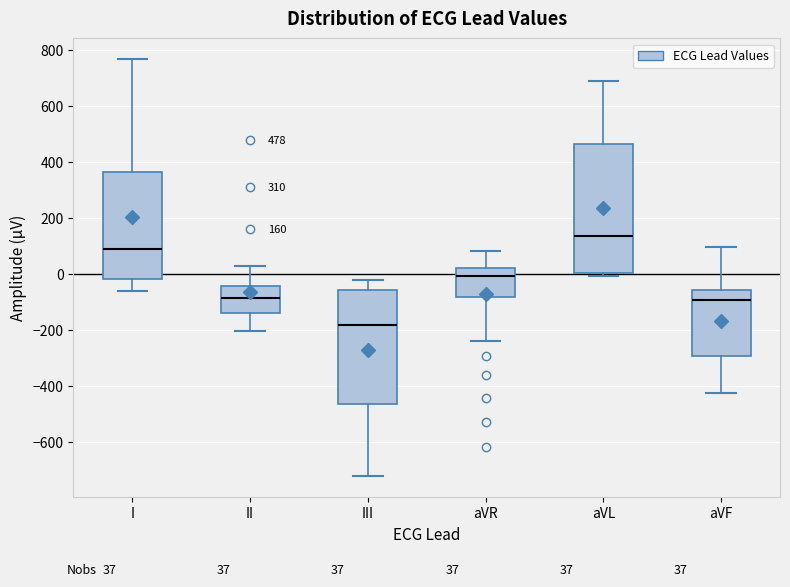

Which box has the lowest median line?

III